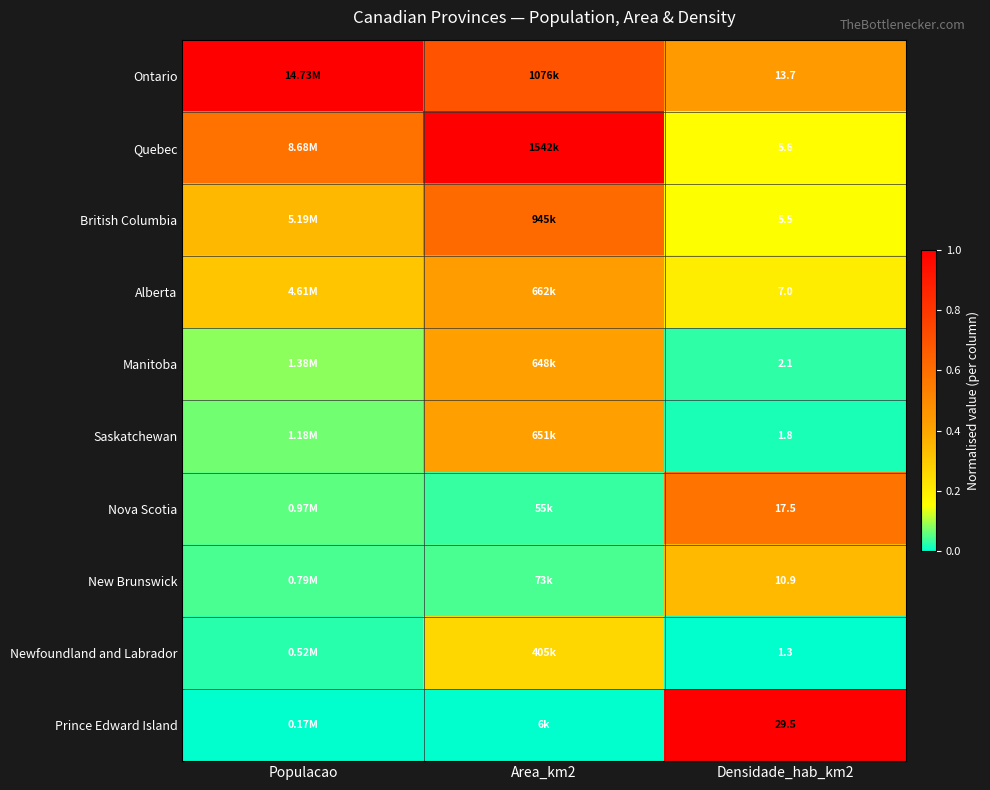

At Densidade_hab_km2, list the series in order from largest to smallest.

Prince Edward Island, Nova Scotia, Ontario, New Brunswick, Alberta, Quebec, British Columbia, Manitoba, Saskatchewan, Newfoundland and Labrador